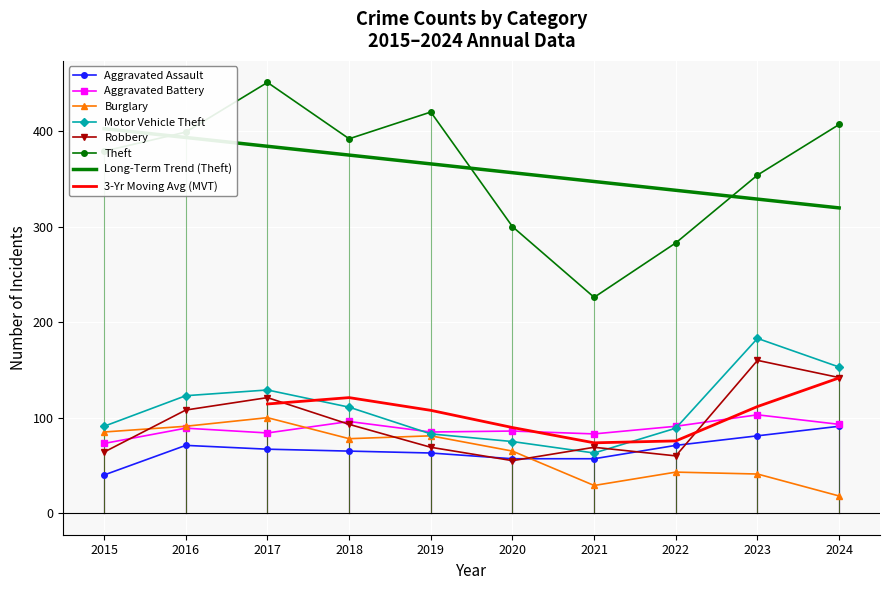

What is the difference between the Theft values at 2019 and 2021?

194